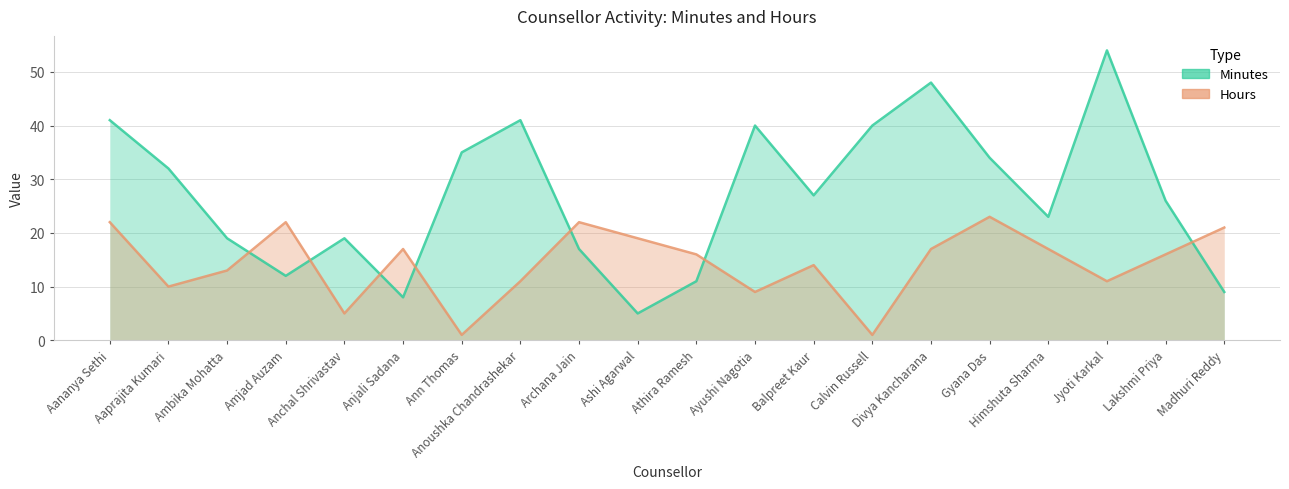

Rank the series by their maximum value, from highest to lowest.

Minutes, Hours